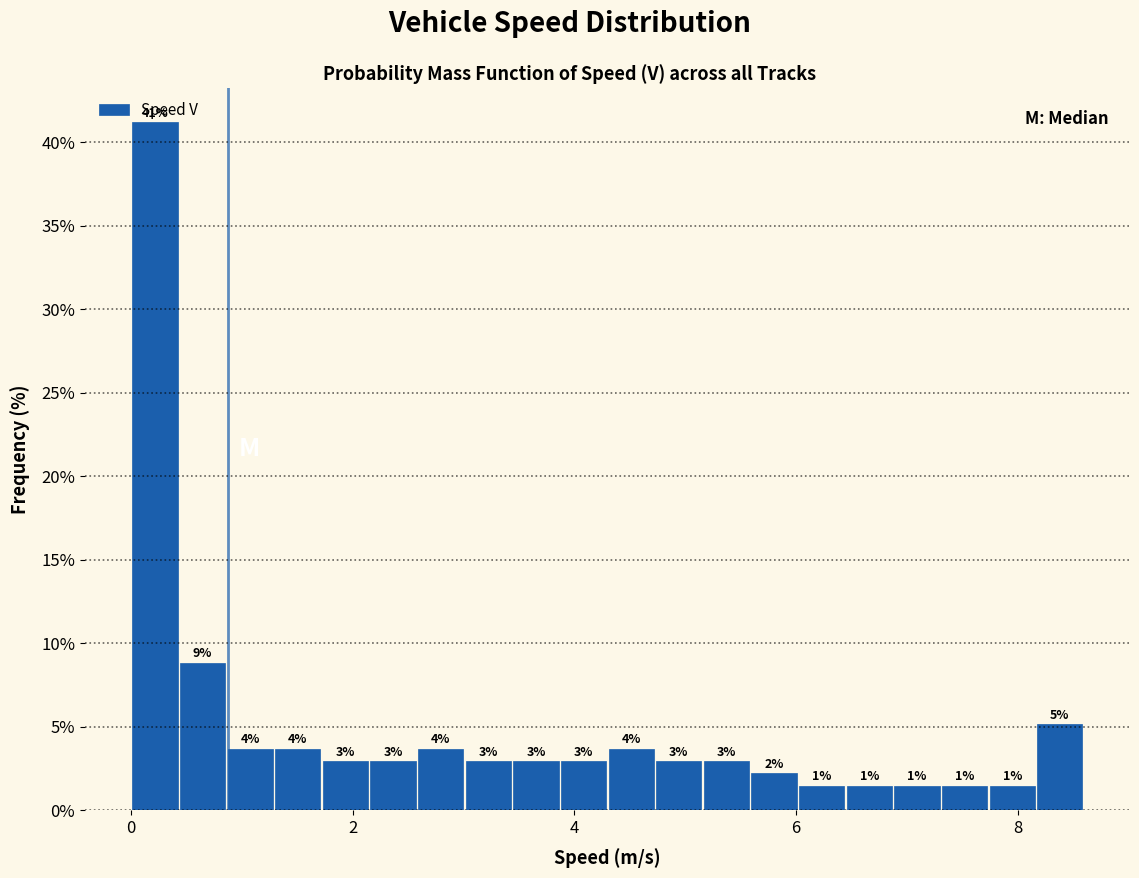

Read against the x-axis, roughly where is the centre of the tallest bar?

0.2